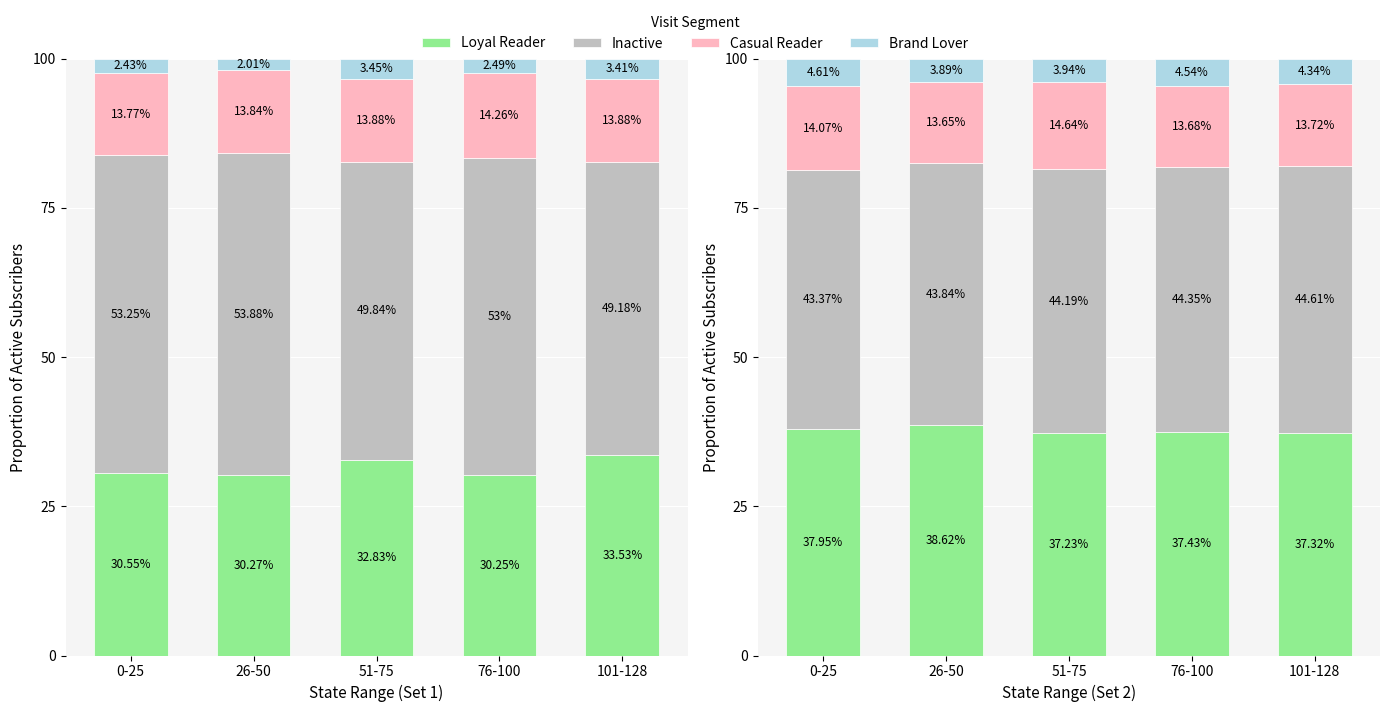

Which has a higher value, 101-128 or 26-50?

26-50